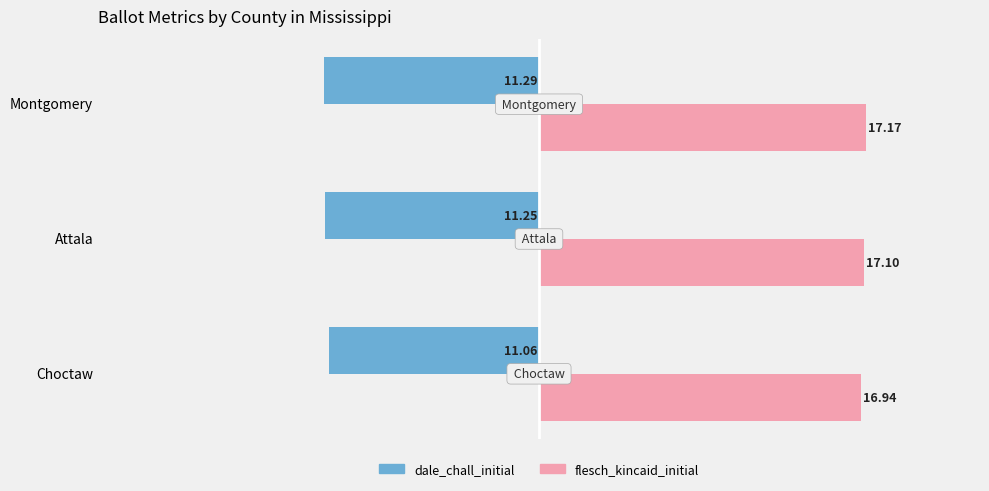

Count the flesch_kincaid_initial values in the range 16 to 17.

1